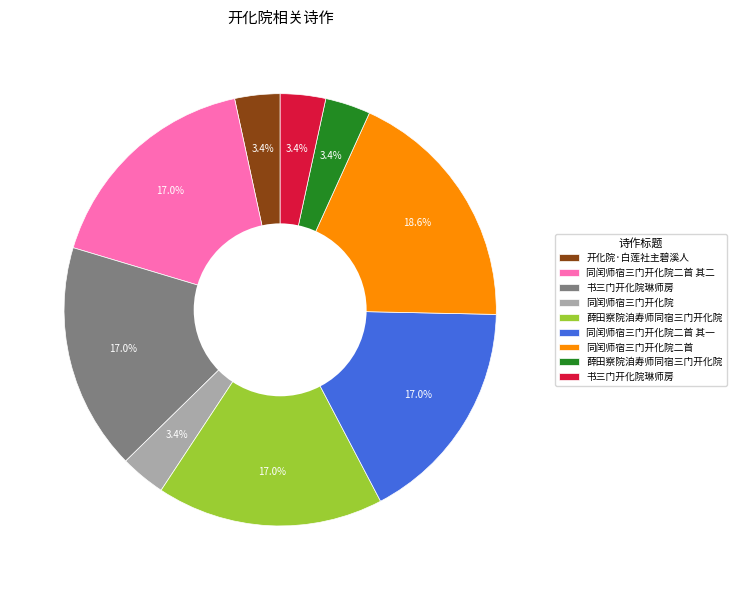

How many slices are in this pie chart?

9